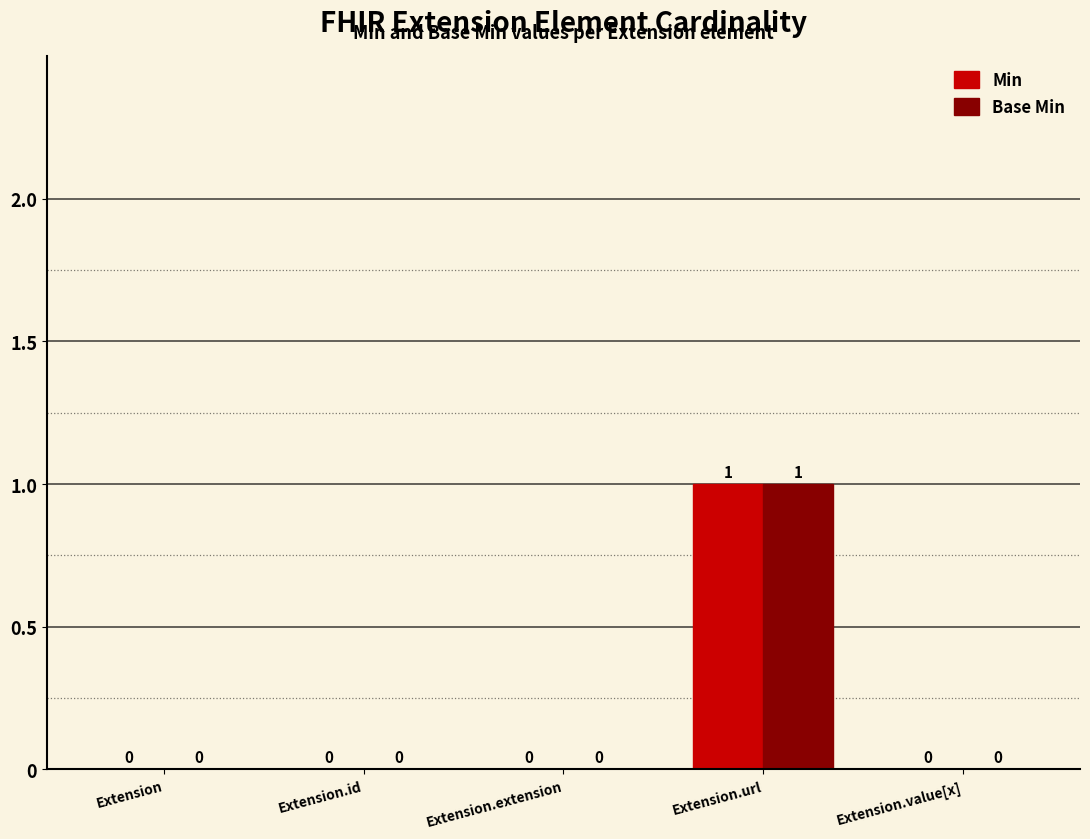

The value of Min at Extension is -1. True or false?

False